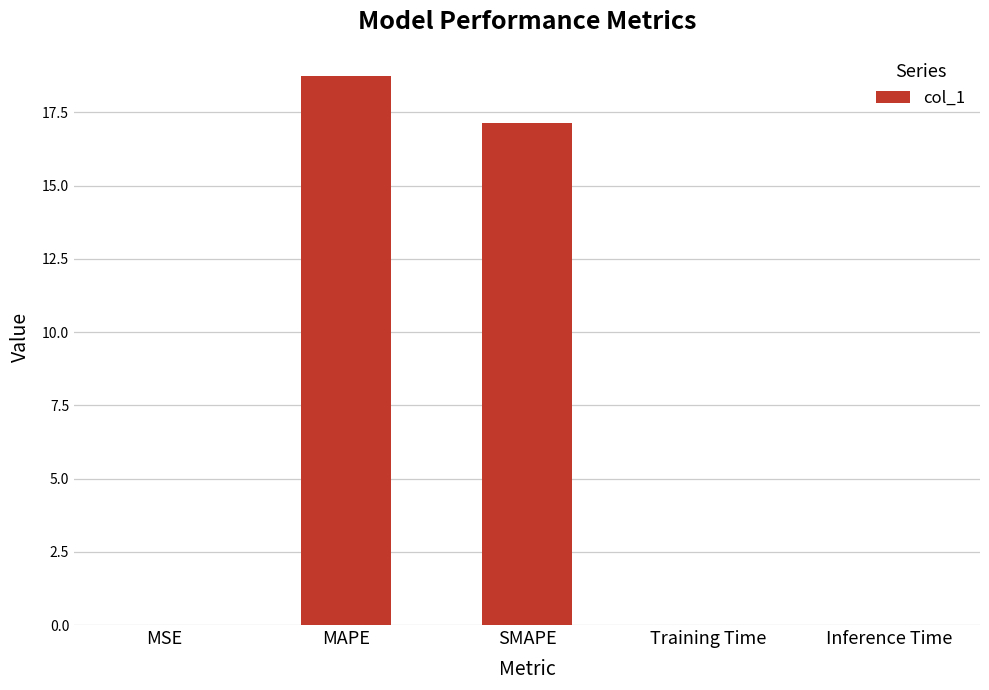

What is the maximum value shown in the chart?

18.7